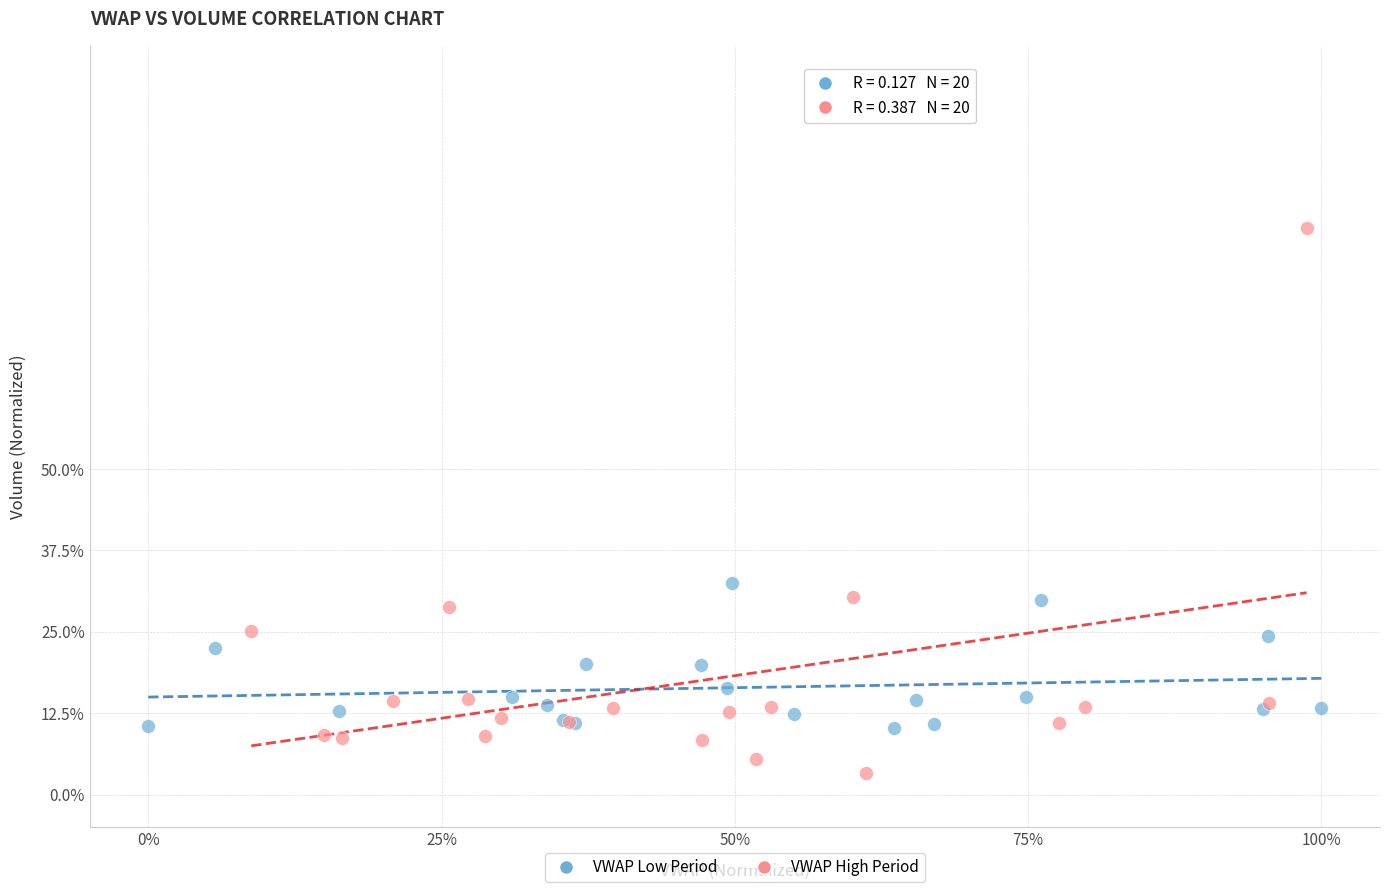

Which series has the largest Y range (max minus min)?

VWAP High Period